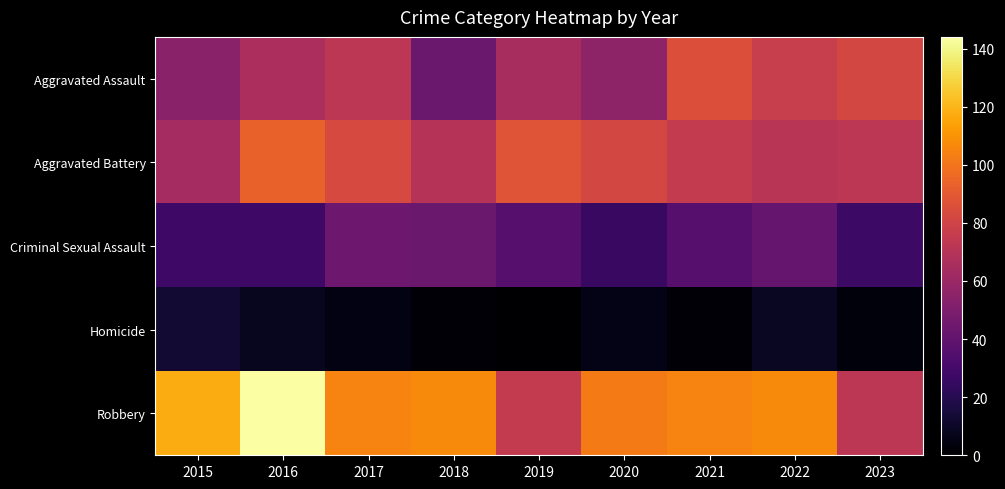

Reading left to right, list all the values displayed in this chart.

Aggravated Assault: 2015=54	2016=66	2017=72	2018=43	2019=65	2020=56	2021=86	2022=77	2023=82
Aggravated Battery: 2015=64	2016=93	2017=83	2018=70	2019=88	2020=82	2021=75	2022=71	2023=72
Criminal Sexual Assault: 2015=28	2016=28	2017=44	2018=43	2019=36	2020=26	2021=36	2022=42	2023=27
Homicide: 2015=13	2016=8	2017=5	2018=2	2019=0	2020=6	2021=2	2022=9	2023=3
Robbery: 2015=117	2016=144	2017=105	2018=107	2019=75	2020=102	2021=105	2022=107	2023=72